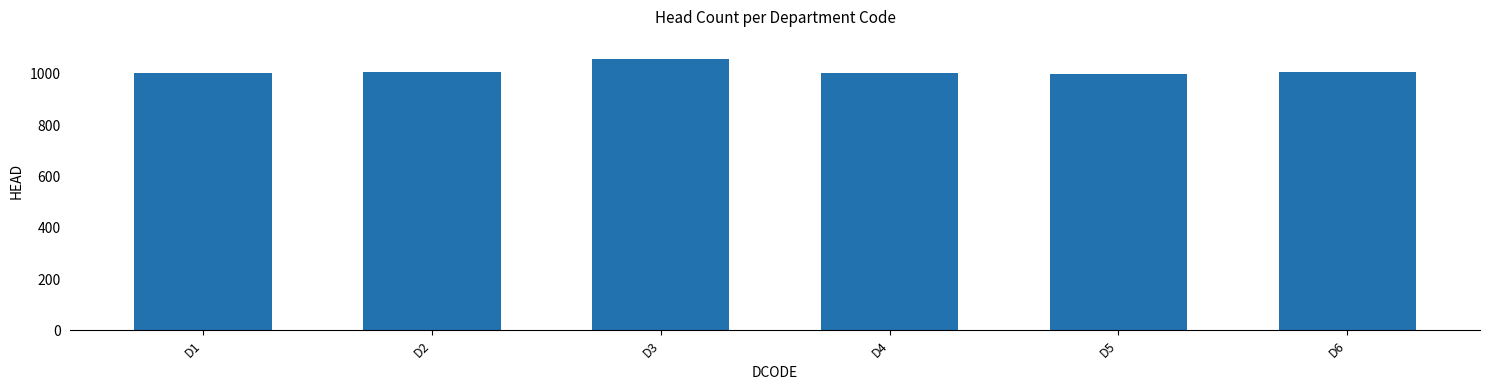

Which label corresponds to the largest value in the chart?

D3